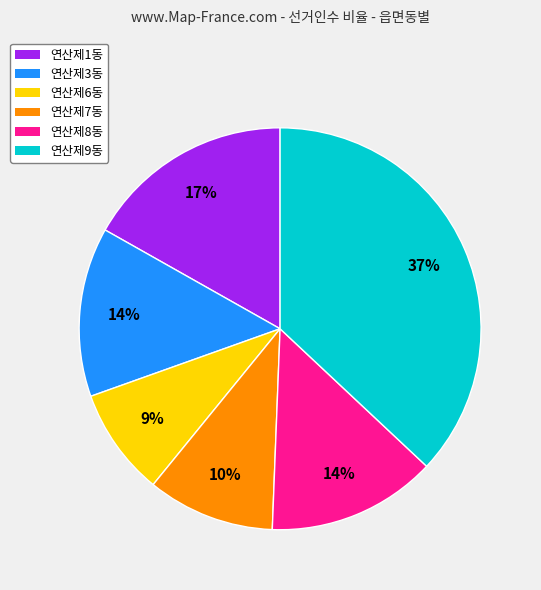

Do 연산제8동 and 연산제1동 together represent more than half of the pie?

No